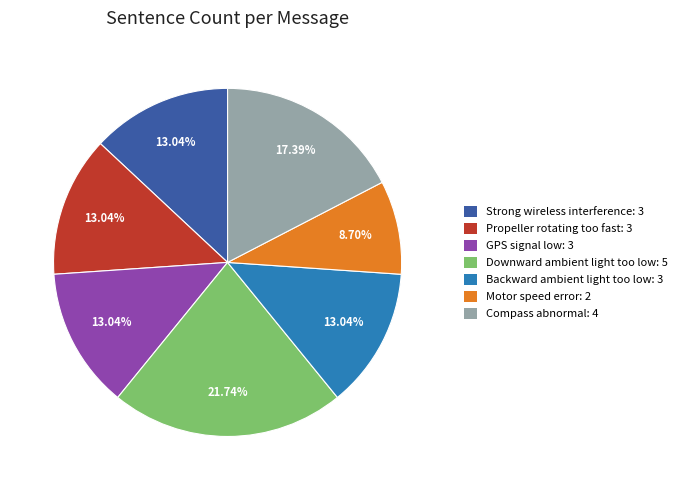

Is Backward ambient light too low the majority of the pie?

No